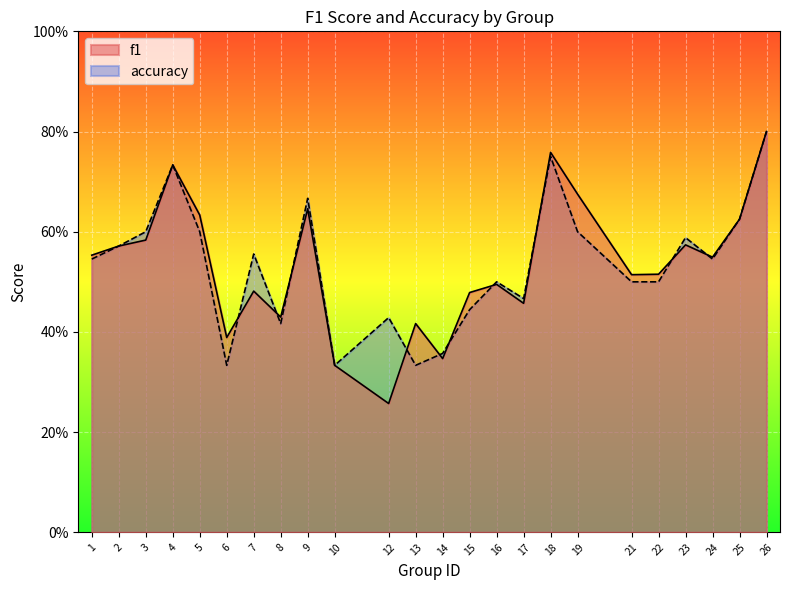

What is the average value of the f1 series?

0.5